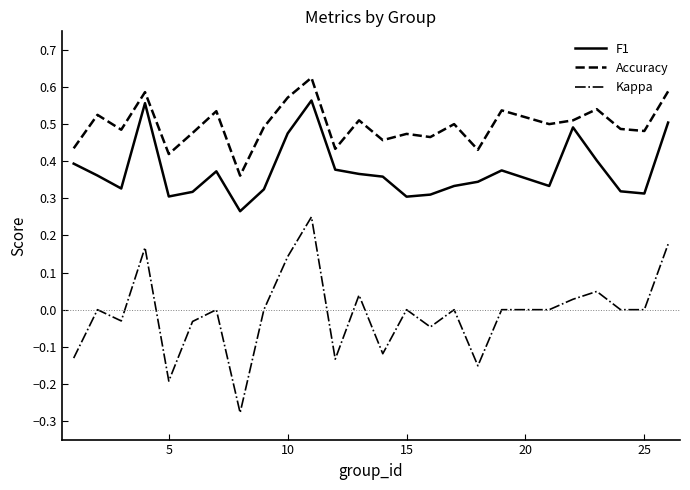

List the series in order of their peak value, highest first.

Accuracy, F1, Kappa